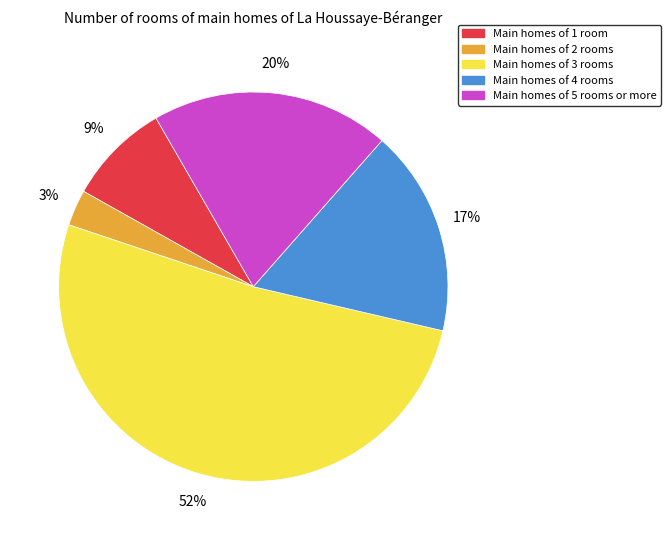

Does any single category account for the majority?

Yes